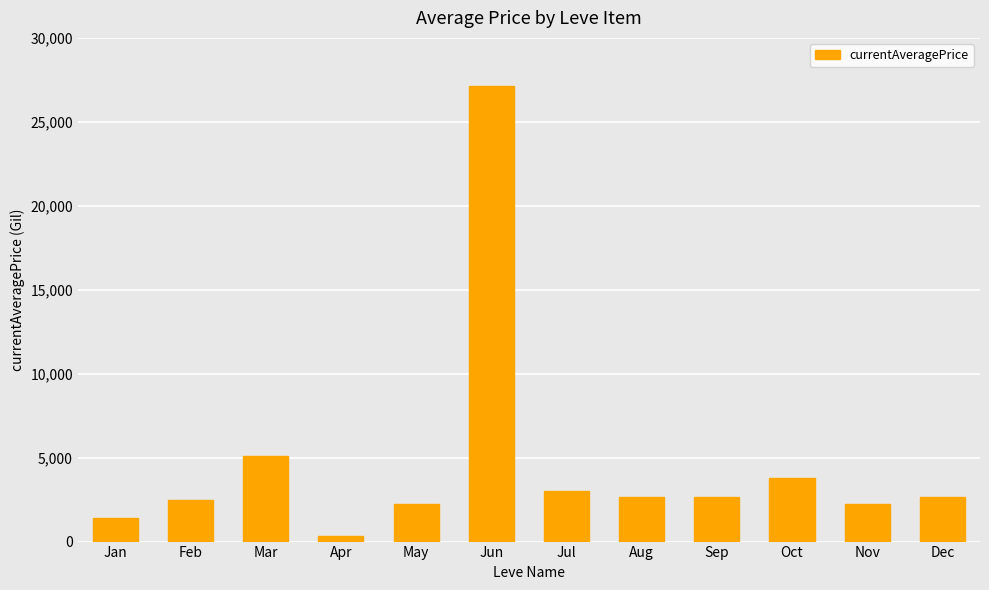

What is the change in value from May to Jun?

+24899.0